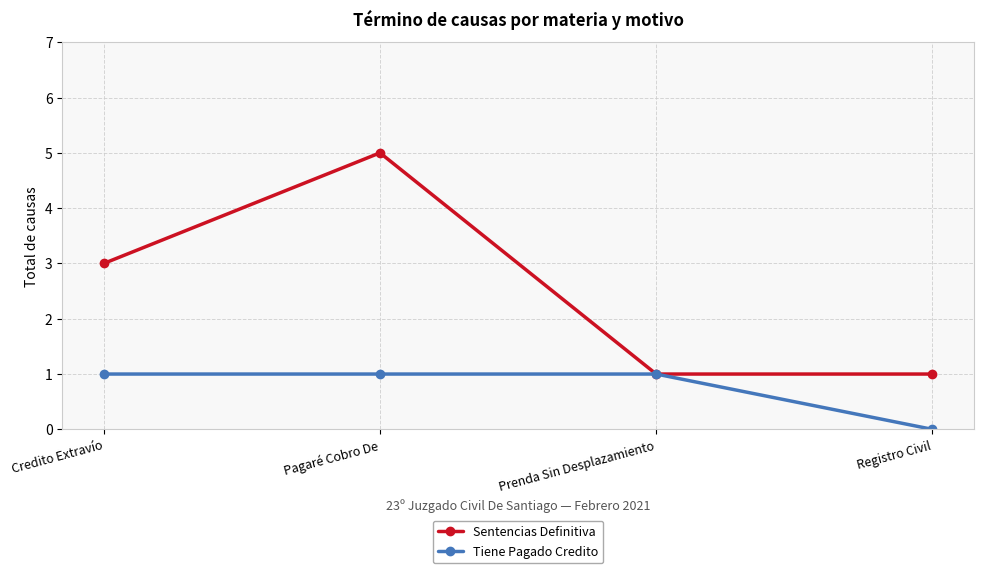

Reading left to right, transcribe all the data shown in this chart.

Sentencias Definitiva: 3	5	1	1
Tiene Pagado Credito: 1	1	1	0